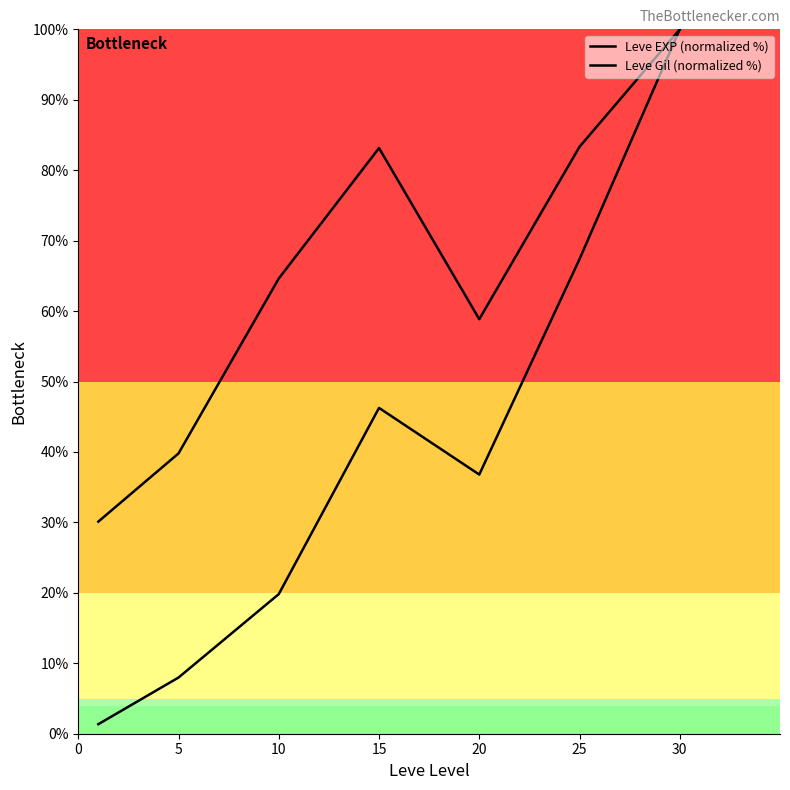

How many lines are shown in the chart?

2